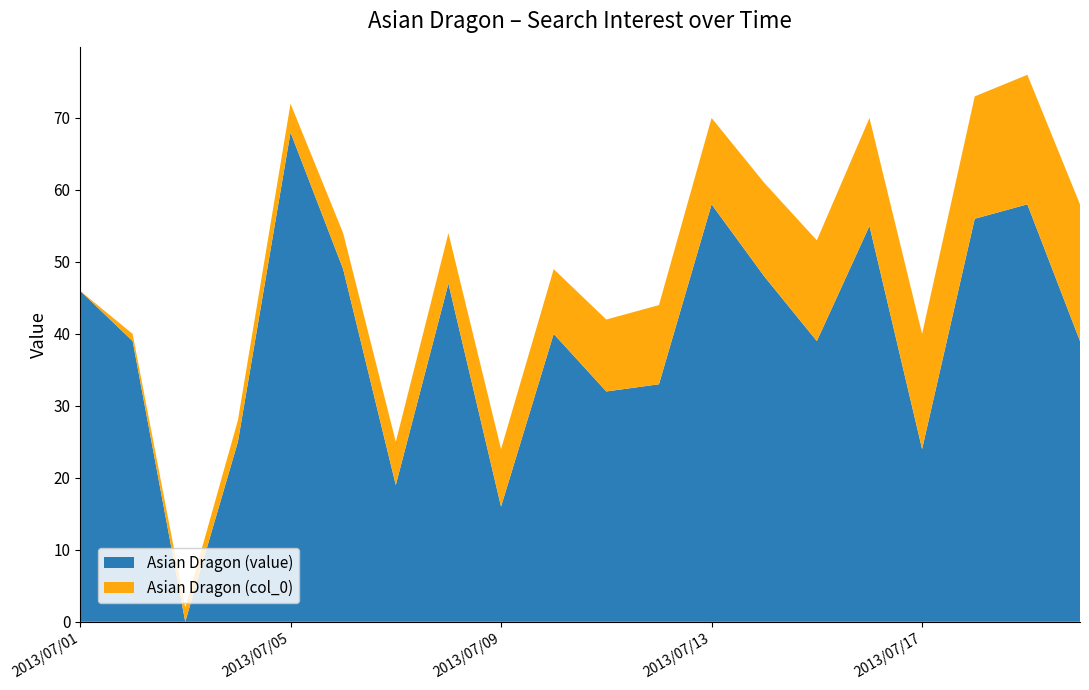

Reading left to right, what are all the values shown in this chart?

Asian Dragon (value): 2013/07/01=46	2013/07/02=39	2013/07/03=0	2013/07/04=25	2013/07/05=68	2013/07/06=49	2013/07/07=19	2013/07/08=47	2013/07/09=16	2013/07/10=40	2013/07/11=32	2013/07/12=33	2013/07/13=58	2013/07/14=48	2013/07/15=39	2013/07/16=55	2013/07/17=24	2013/07/18=56	2013/07/19=58	2013/07/20=39
Asian Dragon (col_0): 2013/07/01=0	2013/07/02=1	2013/07/03=2	2013/07/04=3	2013/07/05=4	2013/07/06=5	2013/07/07=6	2013/07/08=7	2013/07/09=8	2013/07/10=9	2013/07/11=10	2013/07/12=11	2013/07/13=12	2013/07/14=13	2013/07/15=14	2013/07/16=15	2013/07/17=16	2013/07/18=17	2013/07/19=18	2013/07/20=19